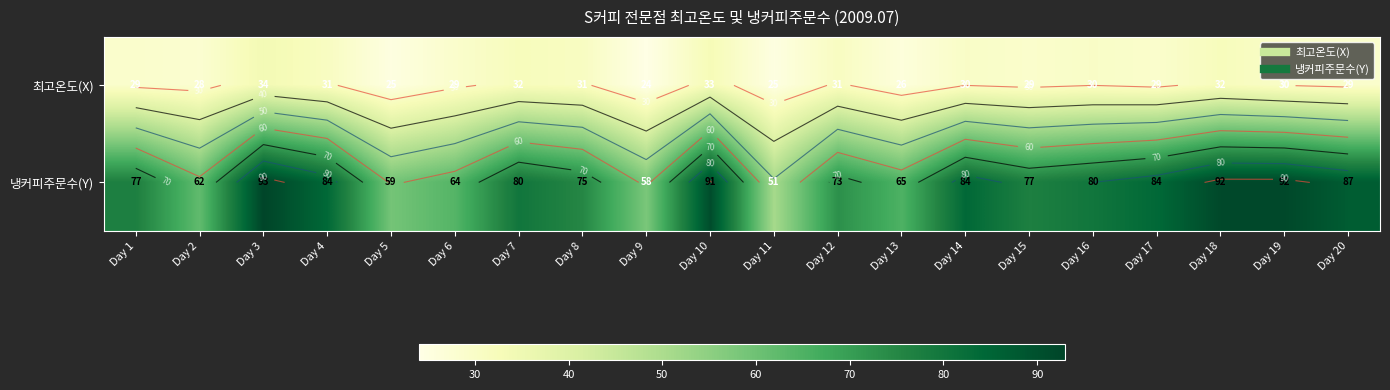

What is the difference between the maximum and minimum values in the 냉커피주문수(Y) series?

42